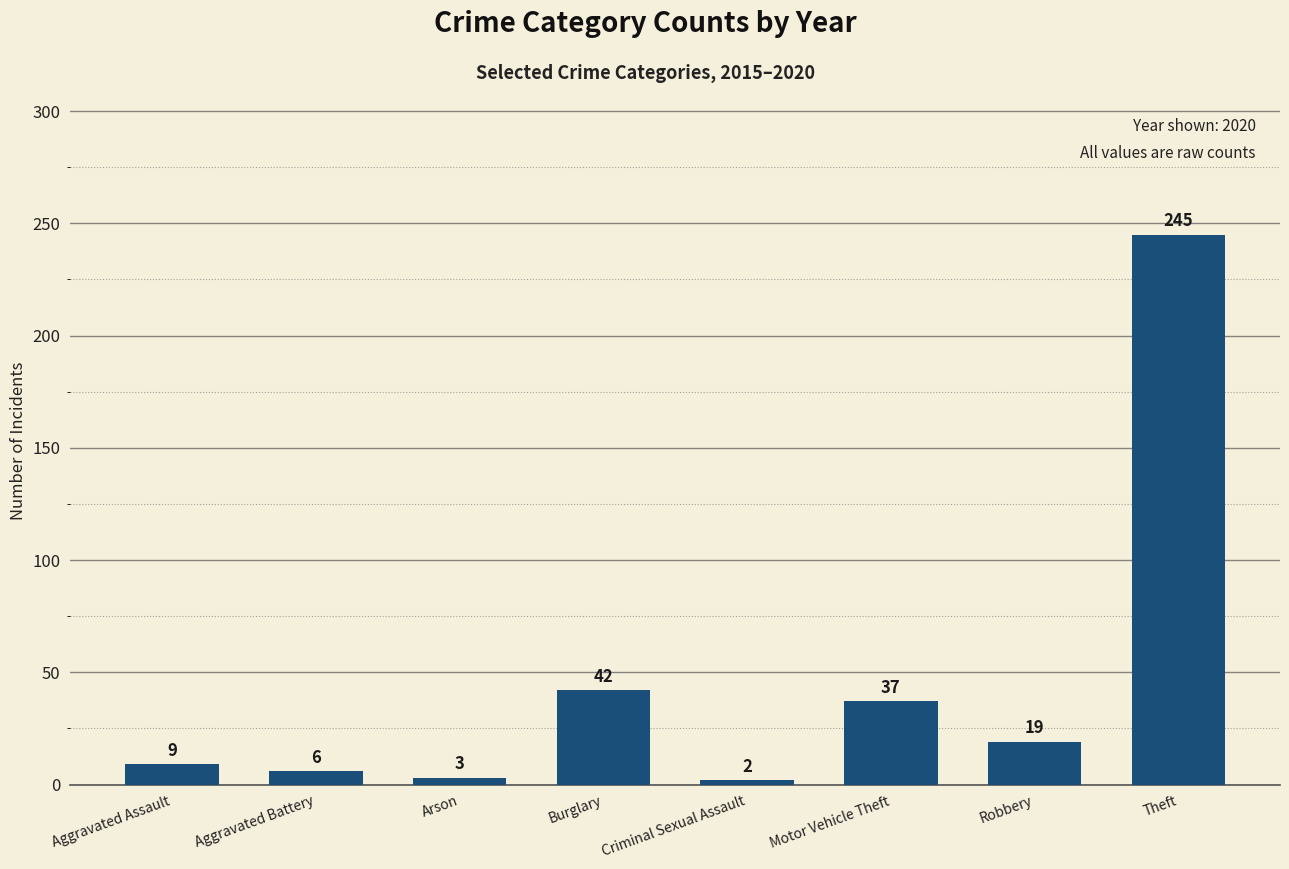

How many distinct data groups are displayed?

1